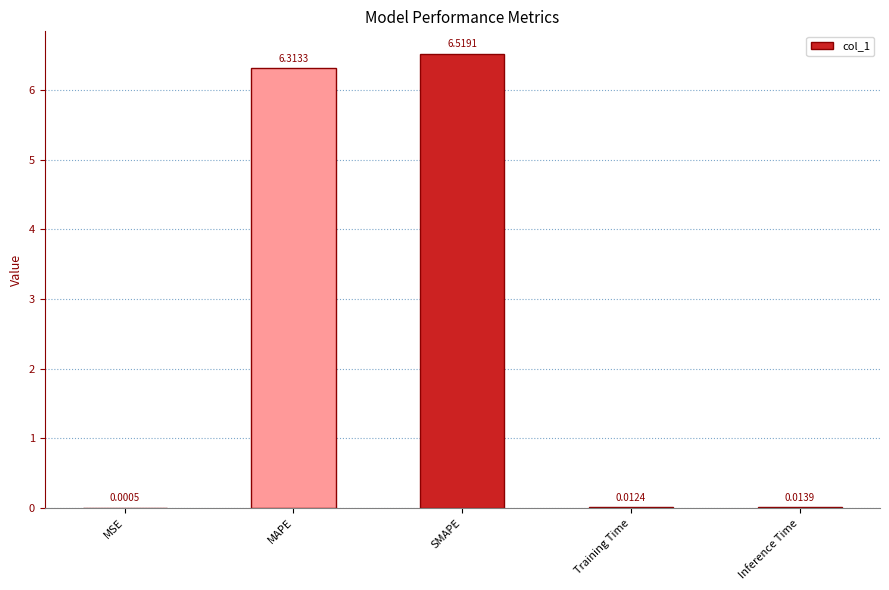

What is the sum of all values?

12.9